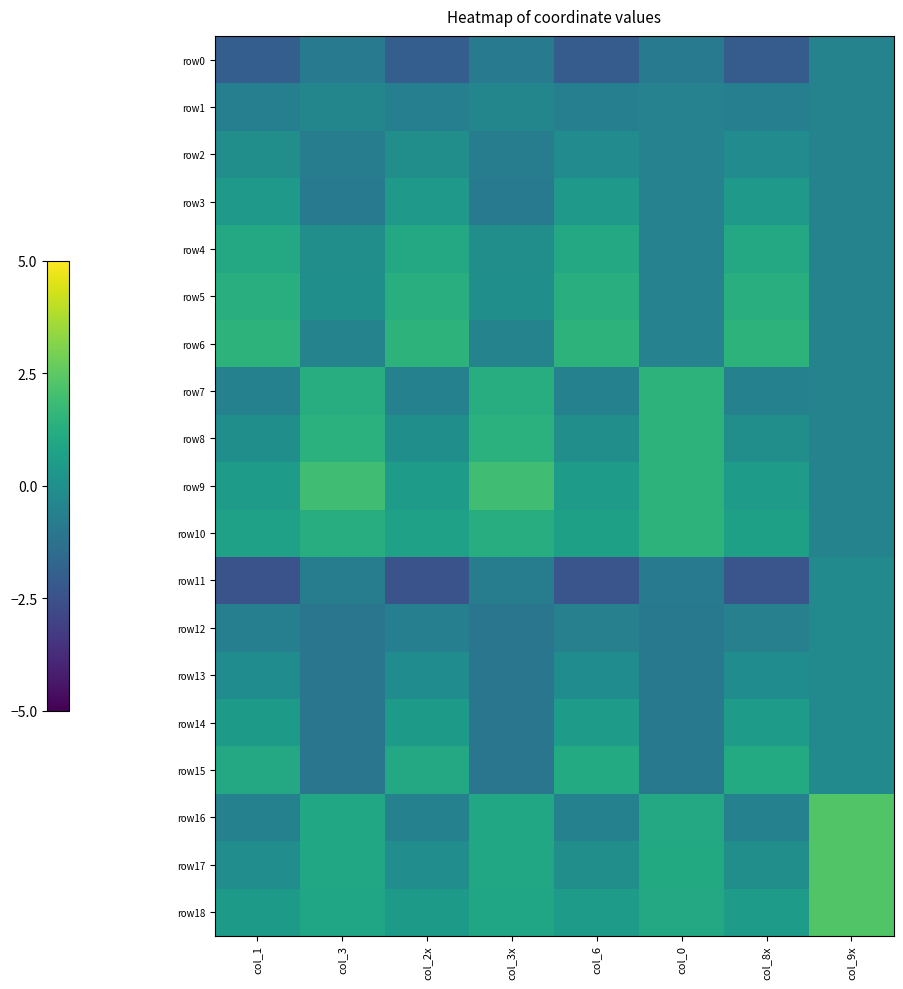

What is the minimum value shown in the chart?

-2.5